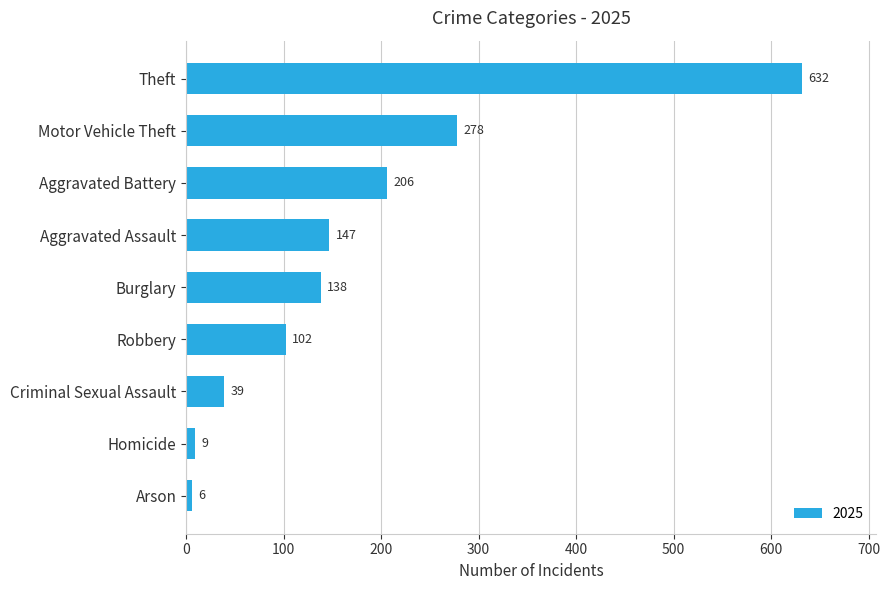

Where is the data nearest to the value 319?

Motor Vehicle Theft